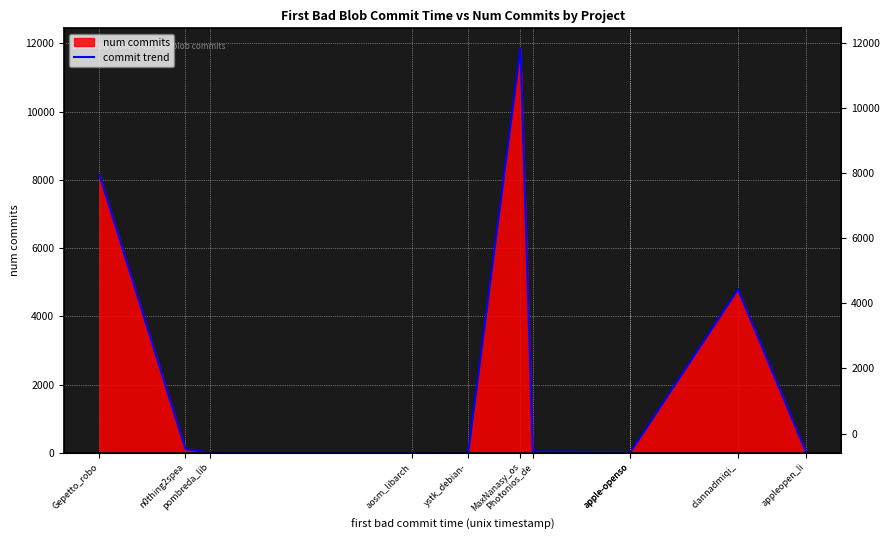

List the labels in order of value, smallest first.

ystk_debian-, pombreda_lib, aosm_libarch, apple-openso, appleopen_li, apple-openso, Photonios_de, n0thing2spea, clannadmiqi_, Gepetto_robo, MaxNanasy_os